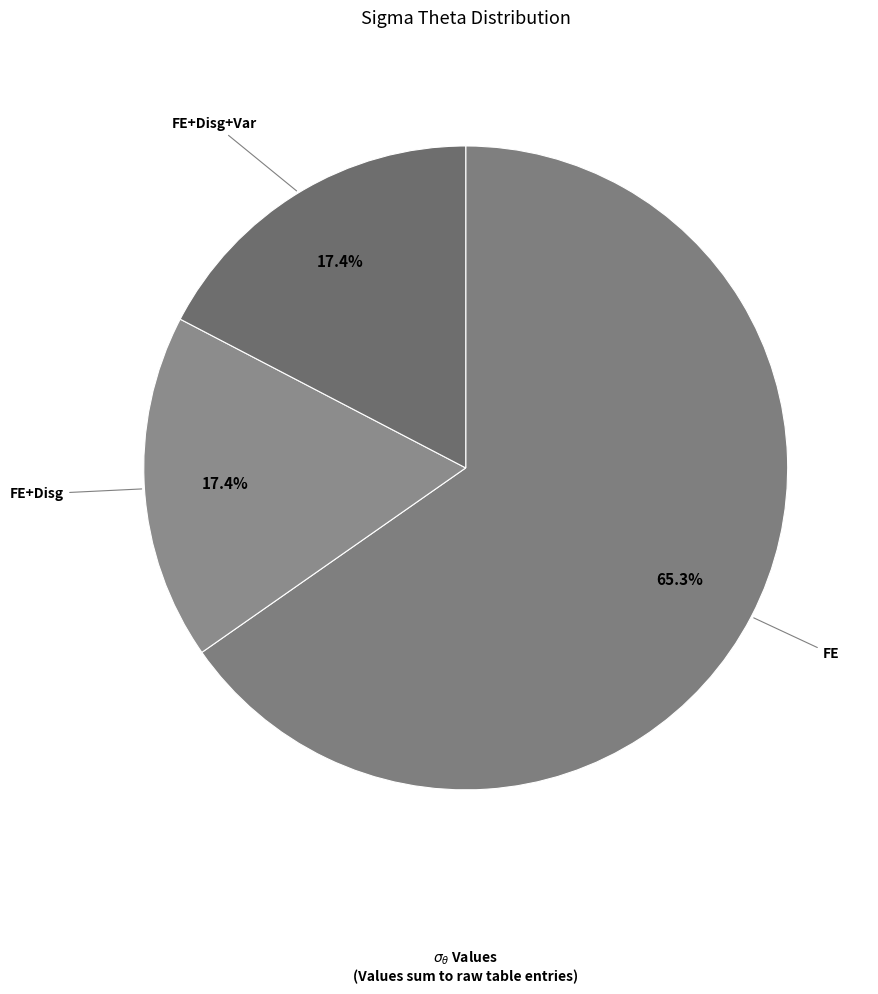

How many segments does this pie chart have?

3